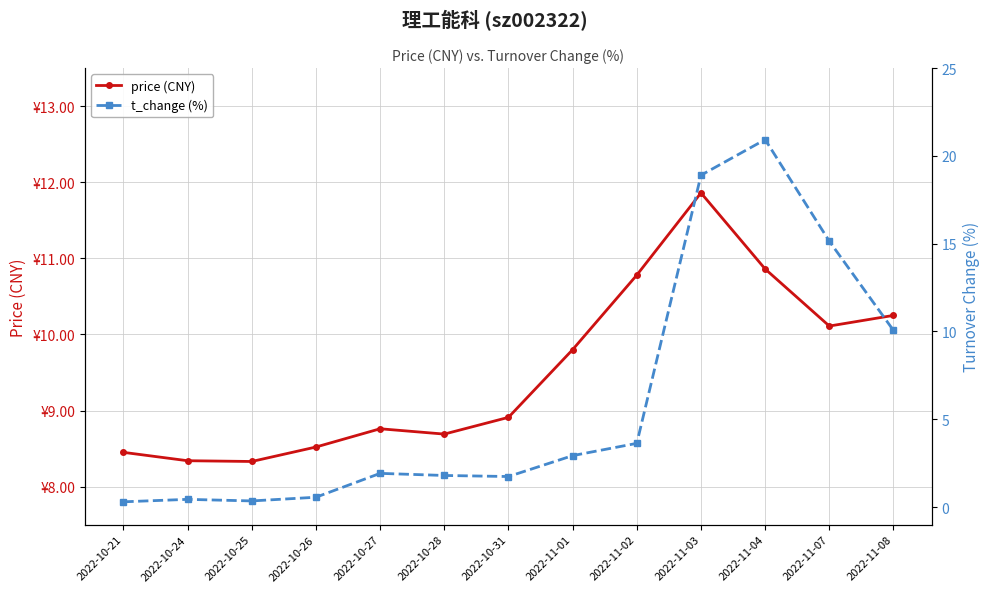

At which category does the chart reach its minimum across all series?

2022-10-21